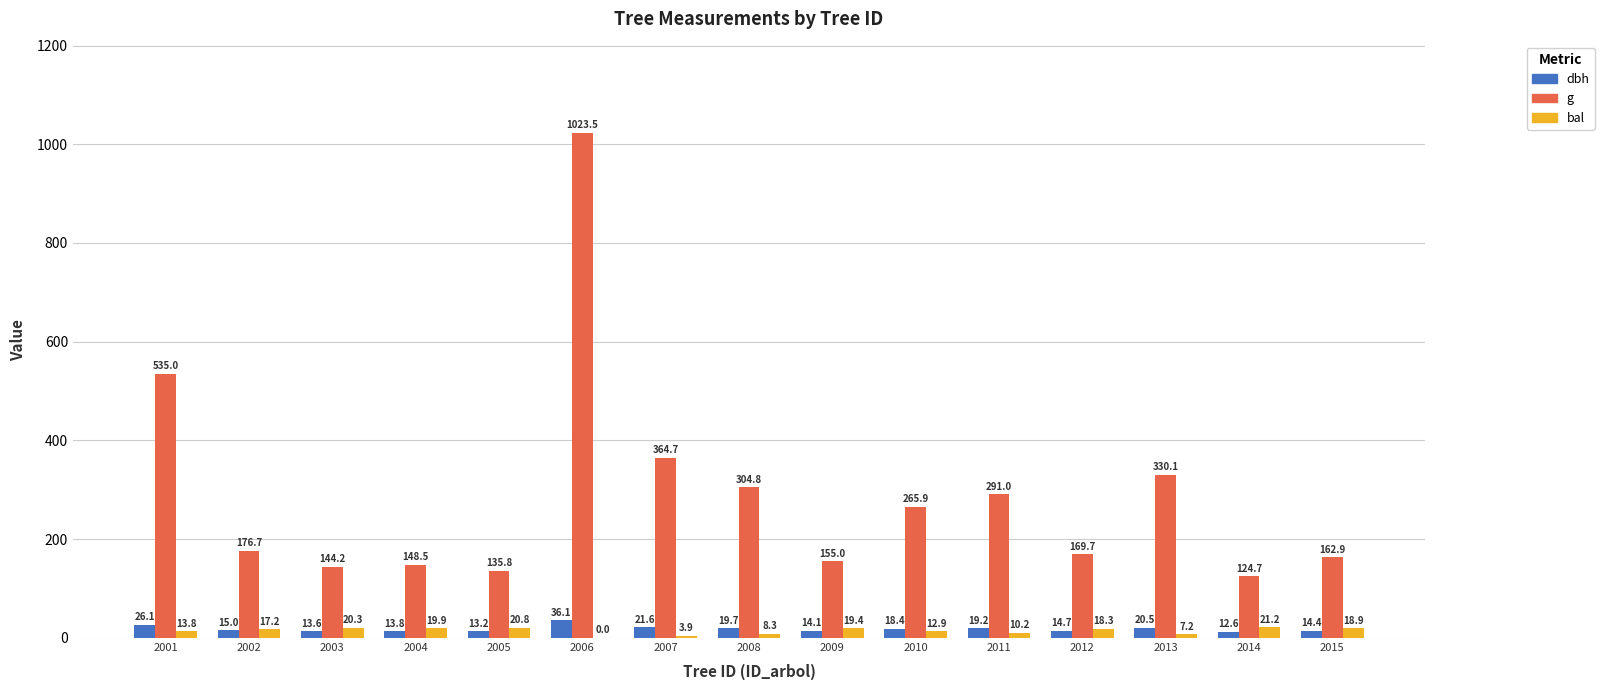

What is the sum of the bal values at 2005 and 2010?

33.7